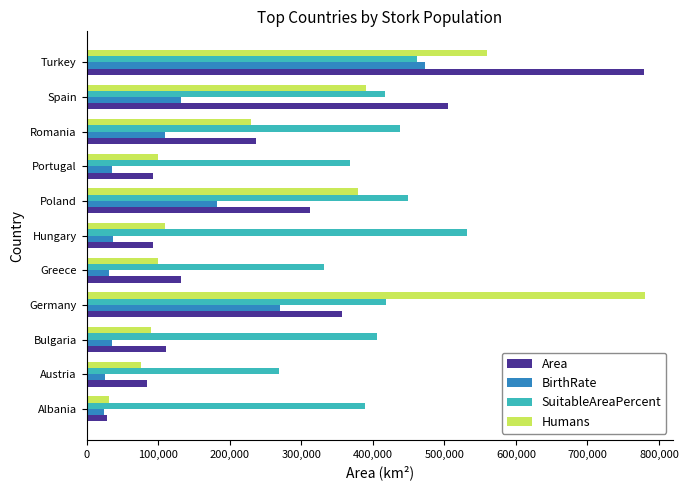

What is the difference between the Humans values at Austria and Spain?

314000